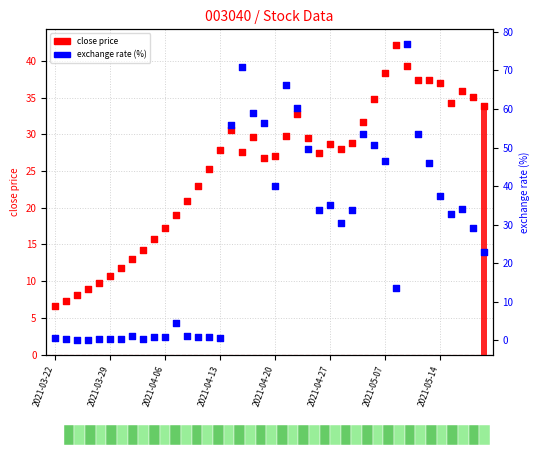

At how many categories does at least one series exceed 58?

5